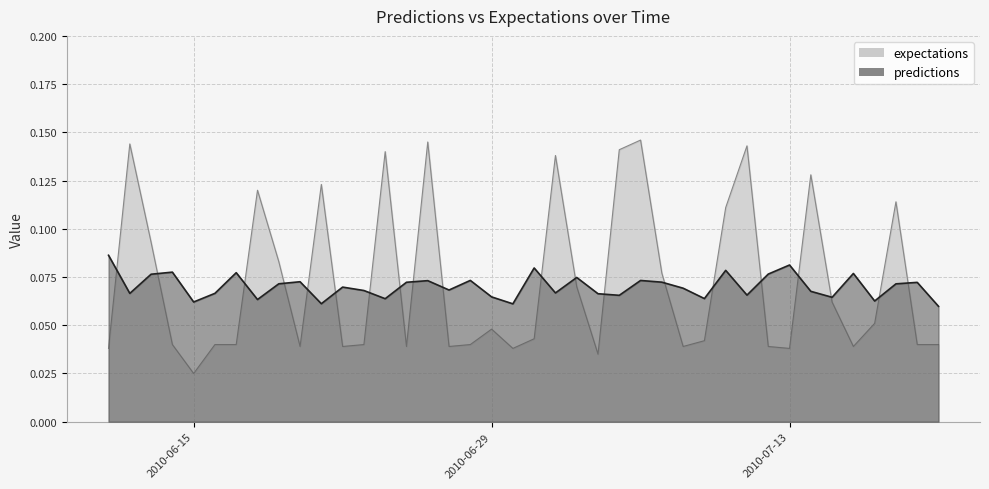

Where is expectations nearest to the value 0?

2010-06-15